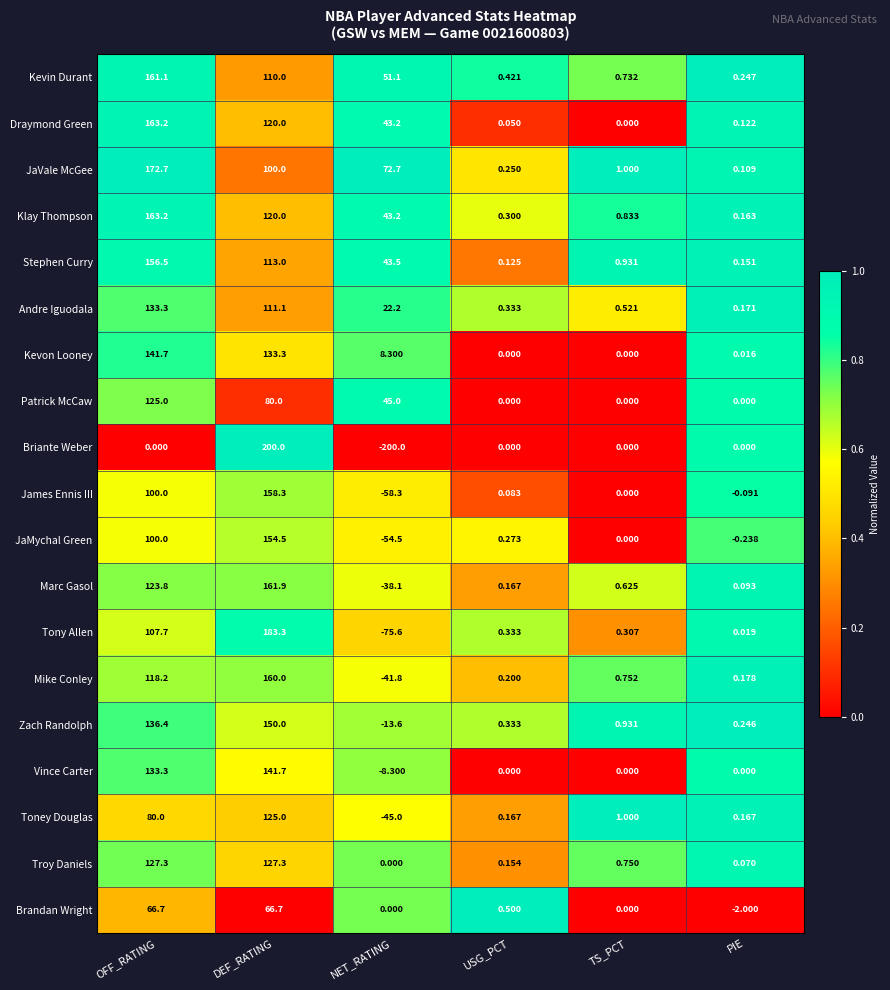

Which label corresponds to the largest value in the chart?

DEF_RATING